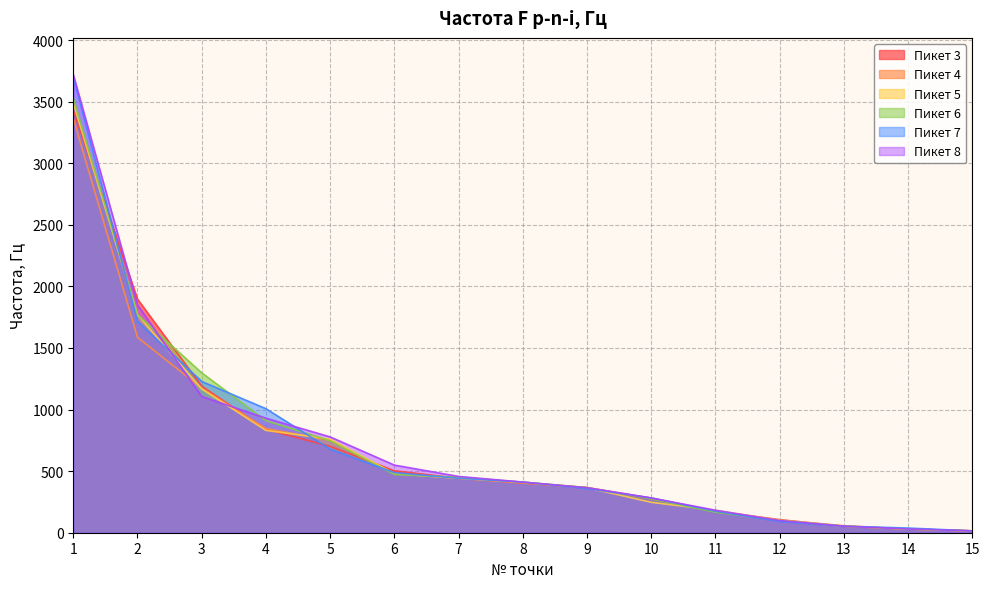

Which series ends up on top after the final intersection of Пикет 4 and Пикет 7?

Пикет 7